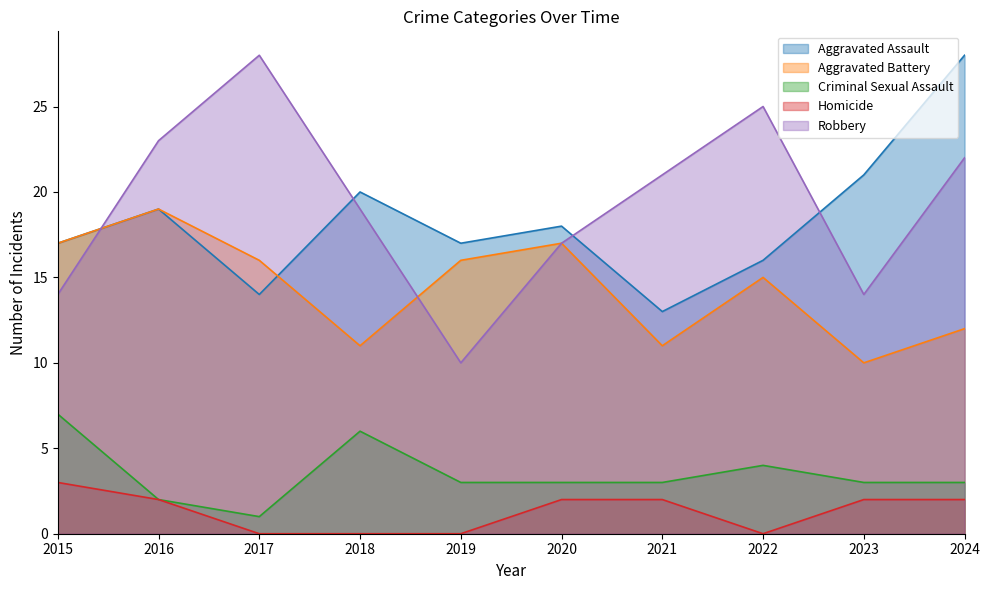

True or false: Criminal Sexual Assault has a value of 2 at 2023.

False